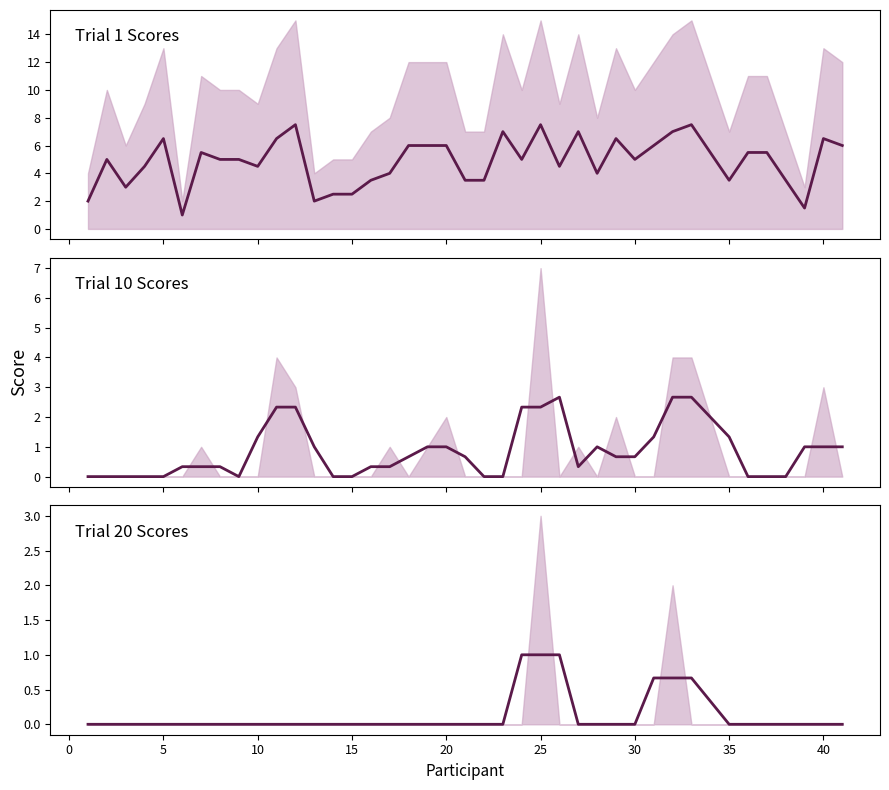

What is the difference between the maximum and minimum values in the trial_10 mean series?

2.7